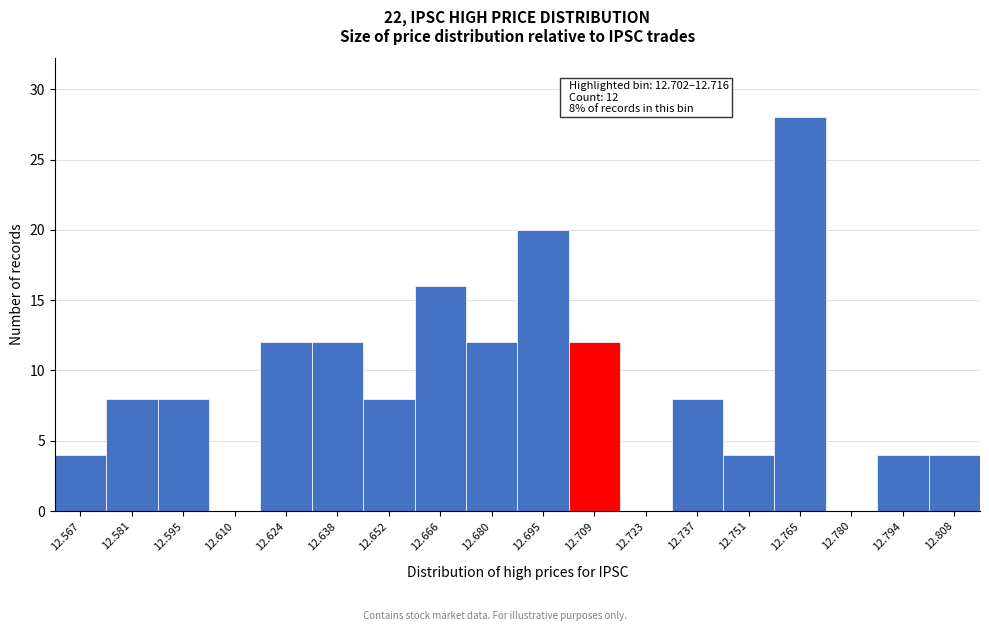

Over which range of the x-axis is the bar tallest?

12.758 to 12.772